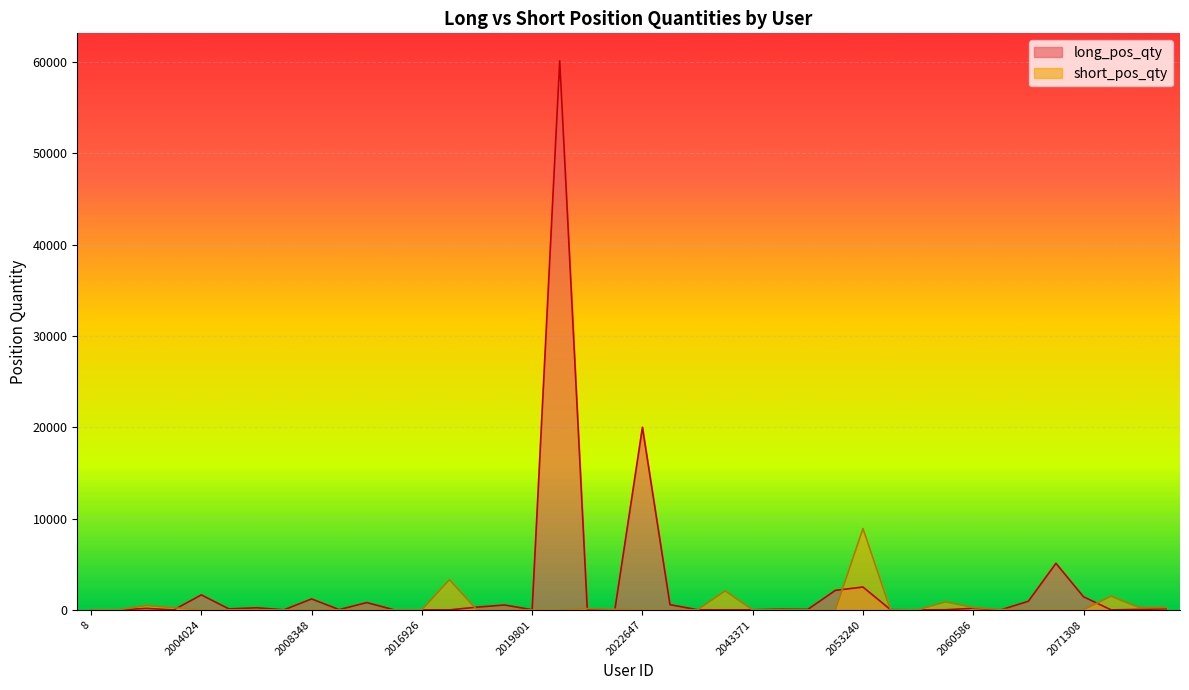

Reading left to right, extract all data points from this chart.

long_pos_qty: 2	0	162	0	1643	108	231	8	1200	30	800	0	1	0	300	536	18	60130	40	0	20000	570	14	0	10	70	52	2139	2502	23	0	15	176	1	947	5100	1434	0	54	114
short_pos_qty: 0	11	474	233	0	0	0	1	0	0	0	1	3	3300	0	0	0	0	136	71	0	0	0	2076	0	0	0	0	8904	0	13	873	251	44	0	0	0	1500	263	248